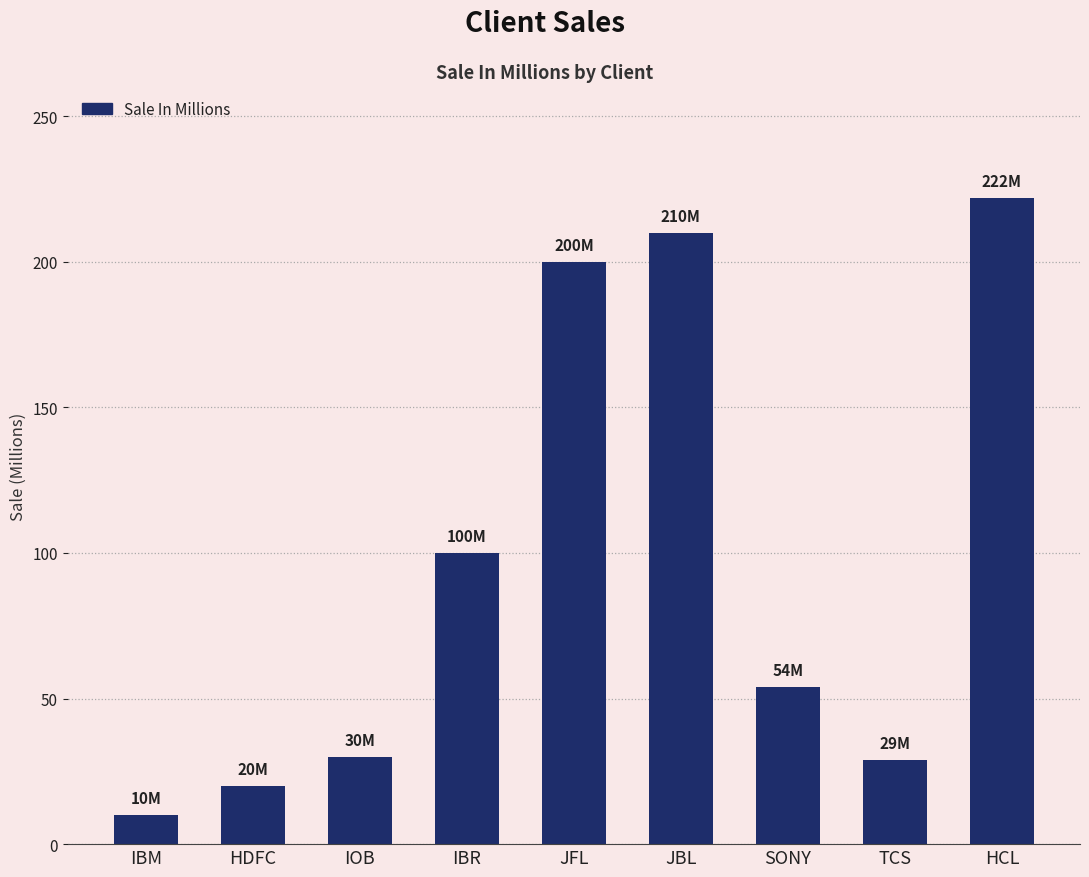

What is the greatest value displayed?

222